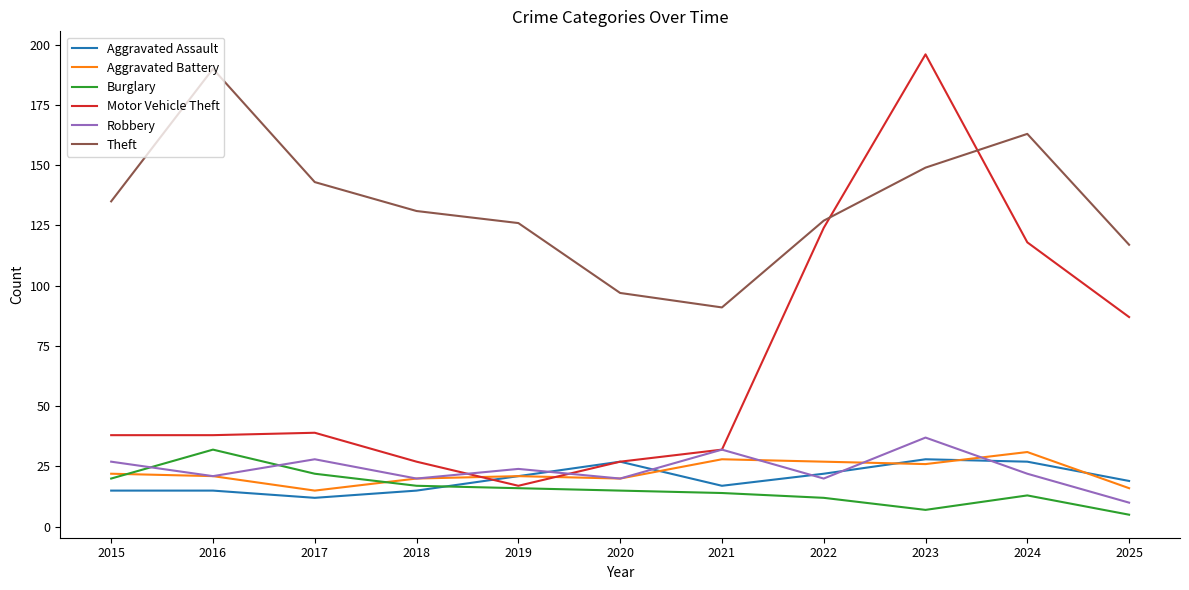

What is the sum of all Motor Vehicle Theft values?

743